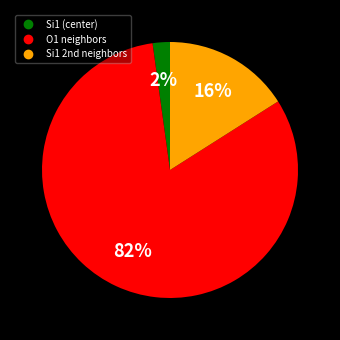

To the nearest percent, what is the average slice percentage?

33%